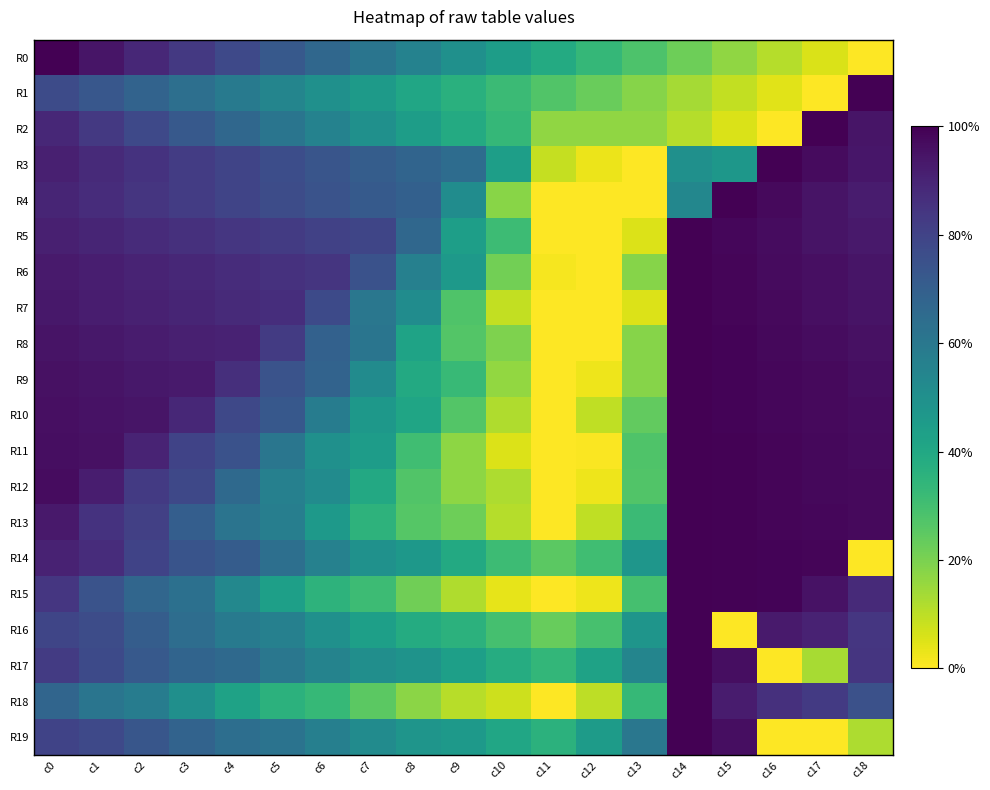

Which category has the lowest value across all series?

c18